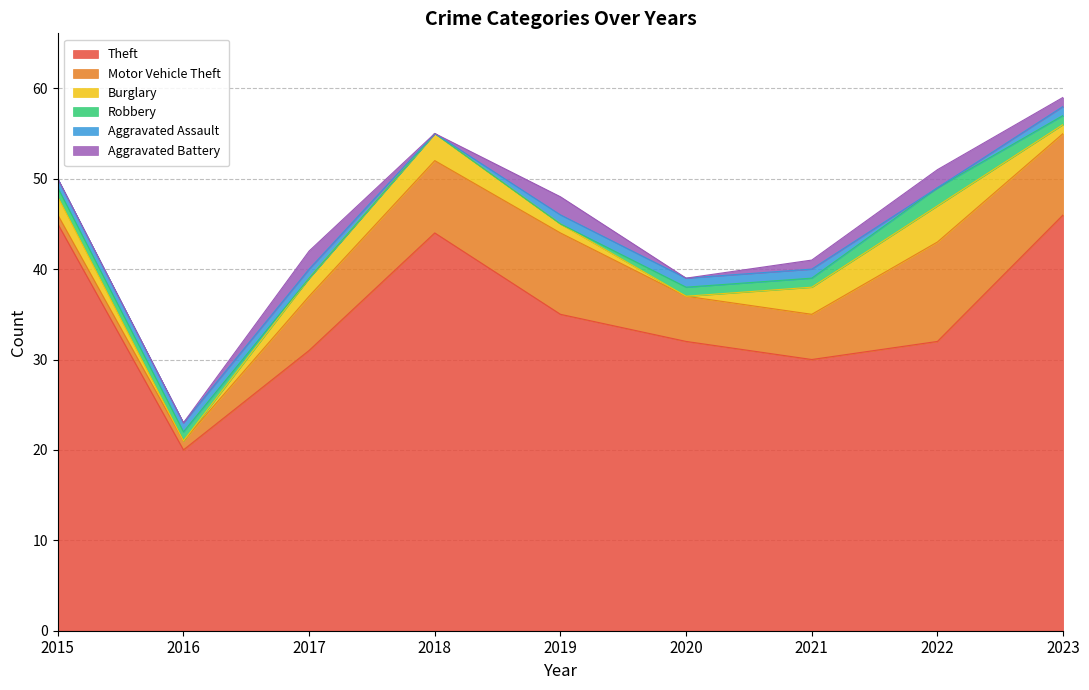

Read the Aggravated Battery value at 2017.

2